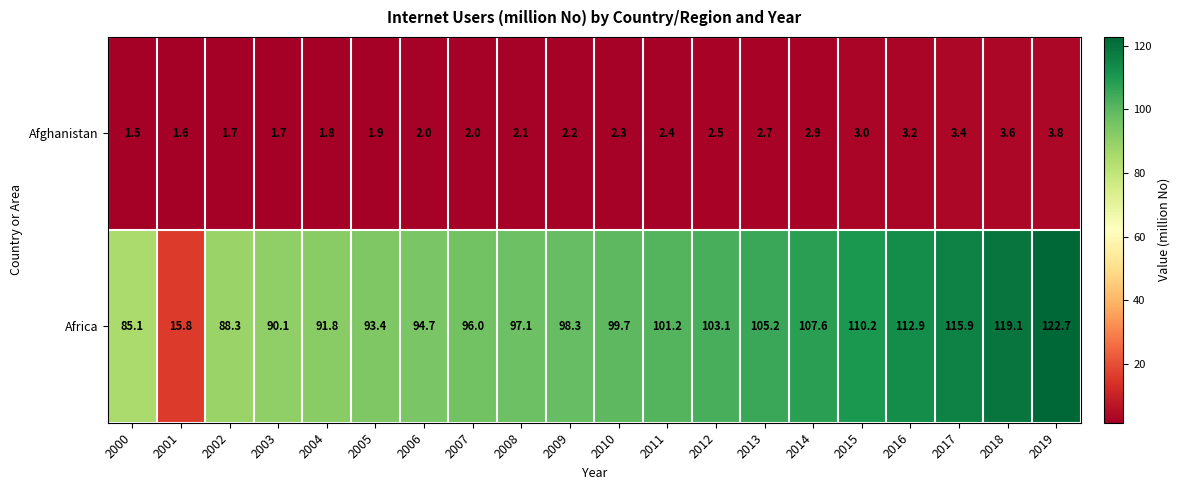

What is the approximate value of Afghanistan at 2005?

1.9